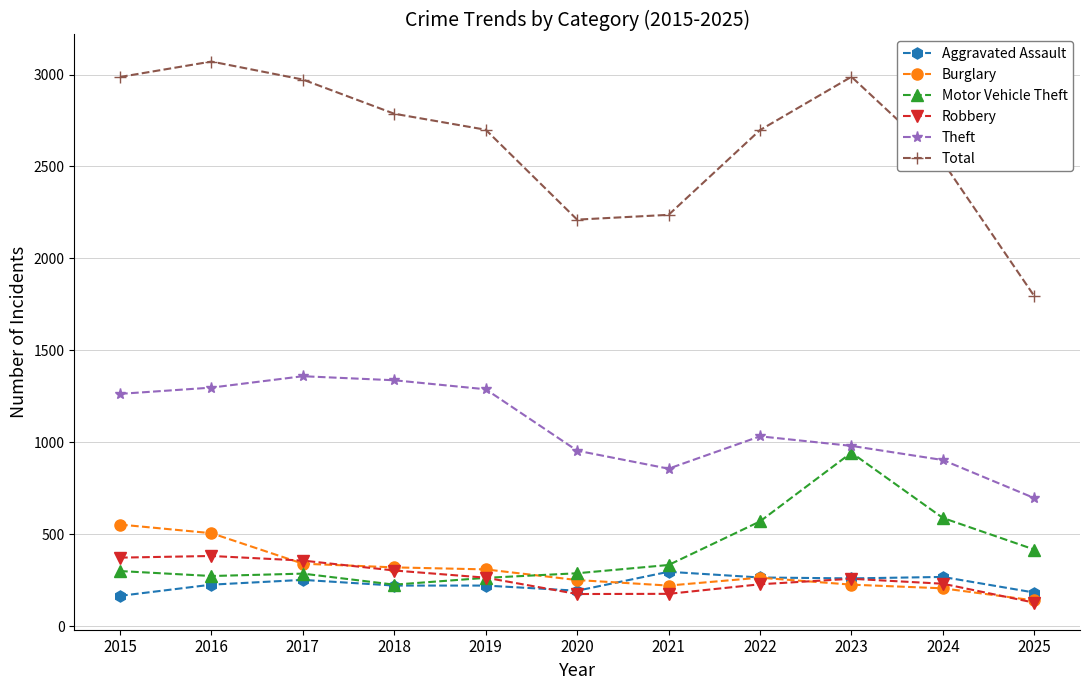

True or false: Aggravated Assault has a value of 259 at 2023.

True